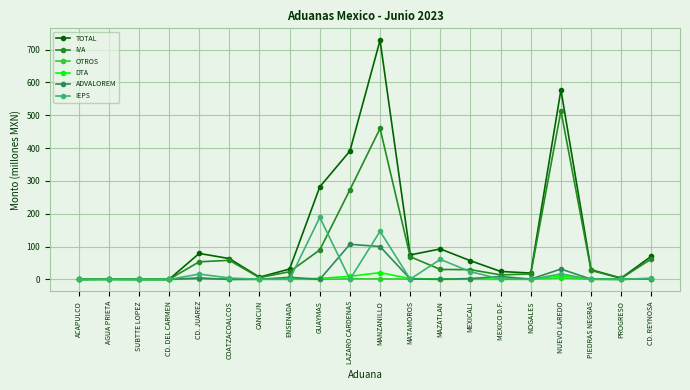

What are all the series names shown in the legend?

TOTAL, IVA, OTROS, DTA, ADVALOREM, IEPS